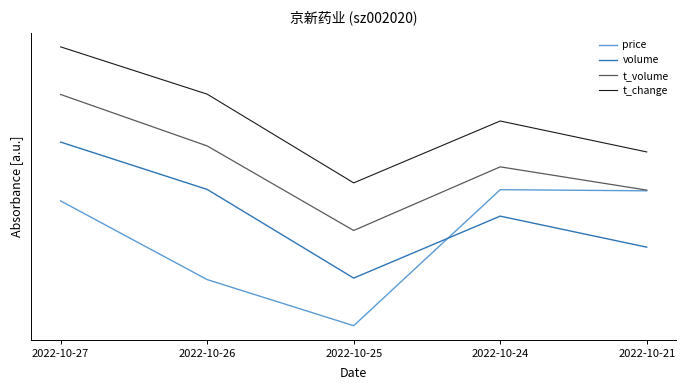

What is the maximum value shown in the chart?

2.0